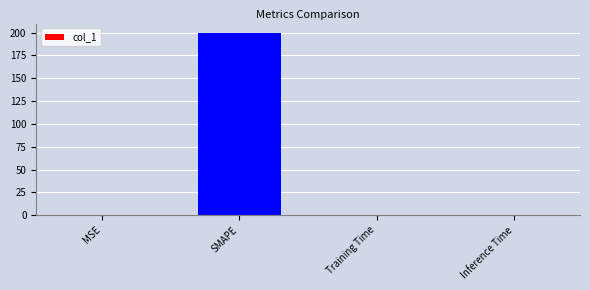

What is the sum of all values?

200.2